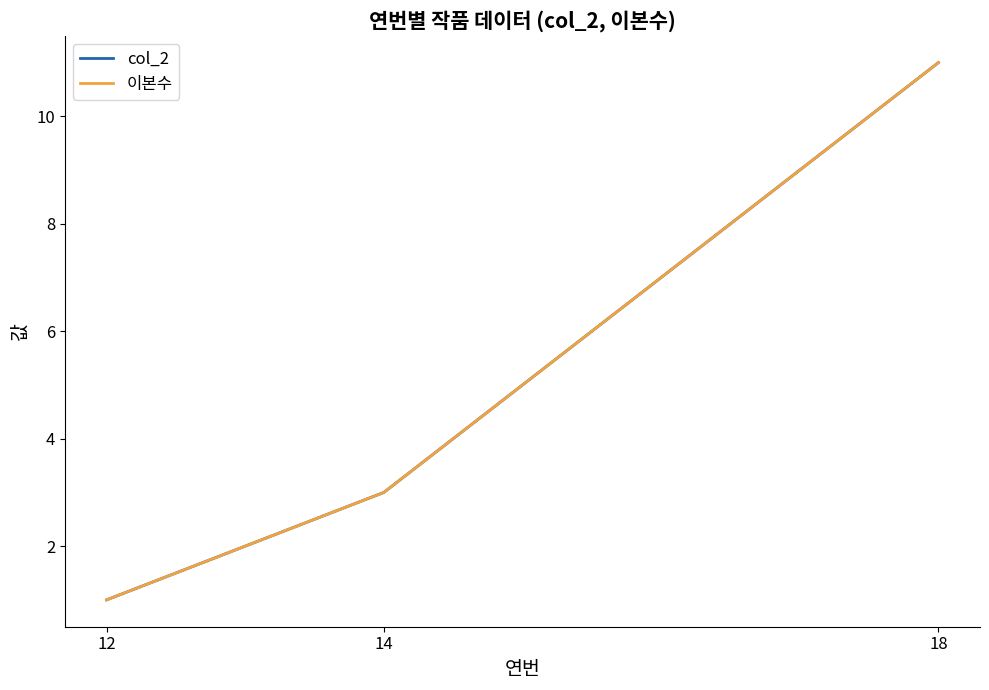

At which category is the sum across all series the highest?

18